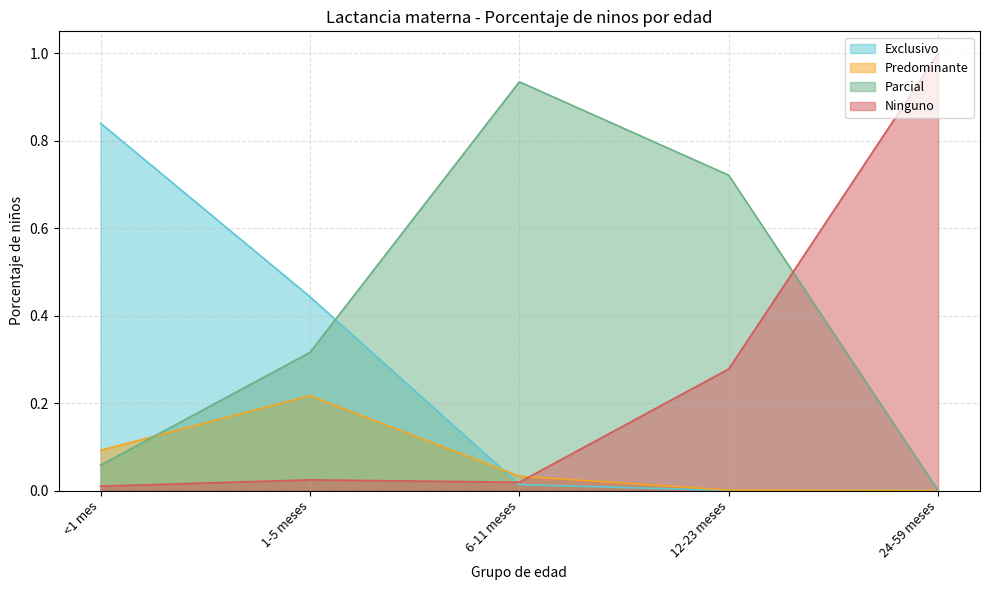

True or false: Parcial and Exclusivo intersect in this chart.

True